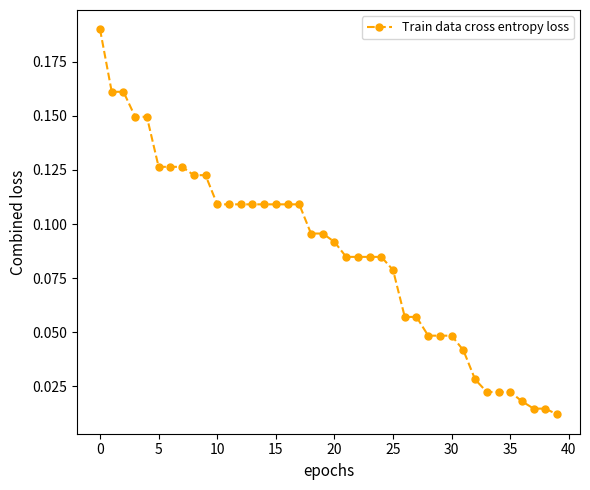

What is the sum of all values?

3.5